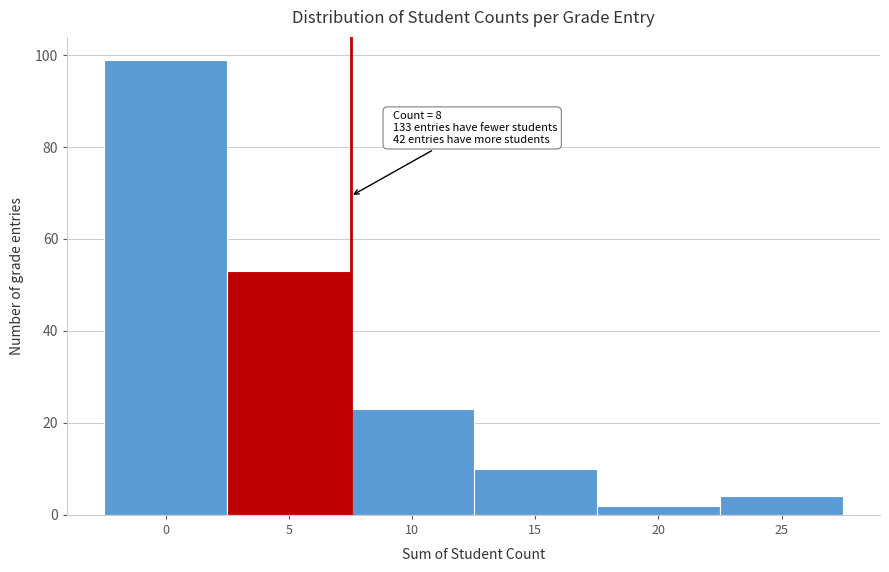

Reading left to right, transcribe all the data shown in this chart.

99	53	23	10	2	4